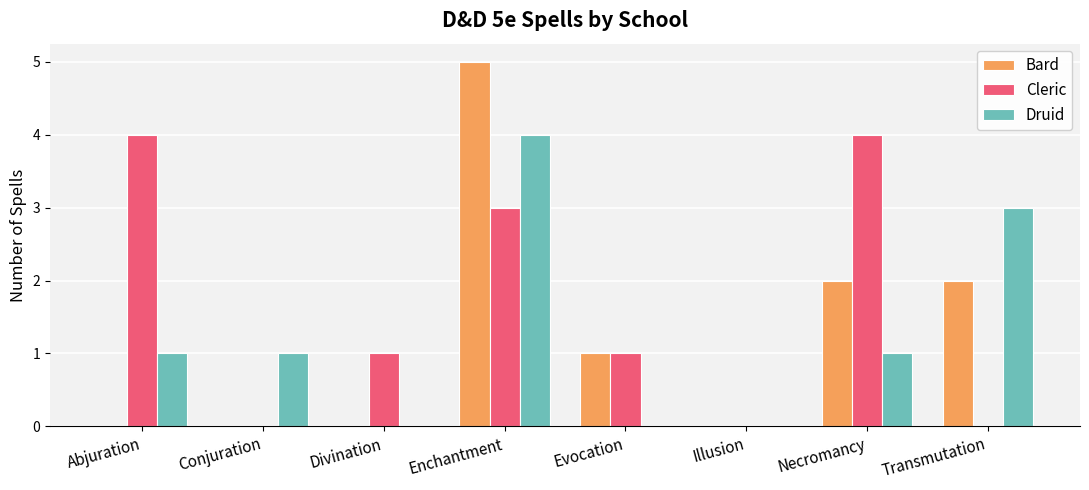

Which series changed the most between Necromancy and Transmutation?

Cleric